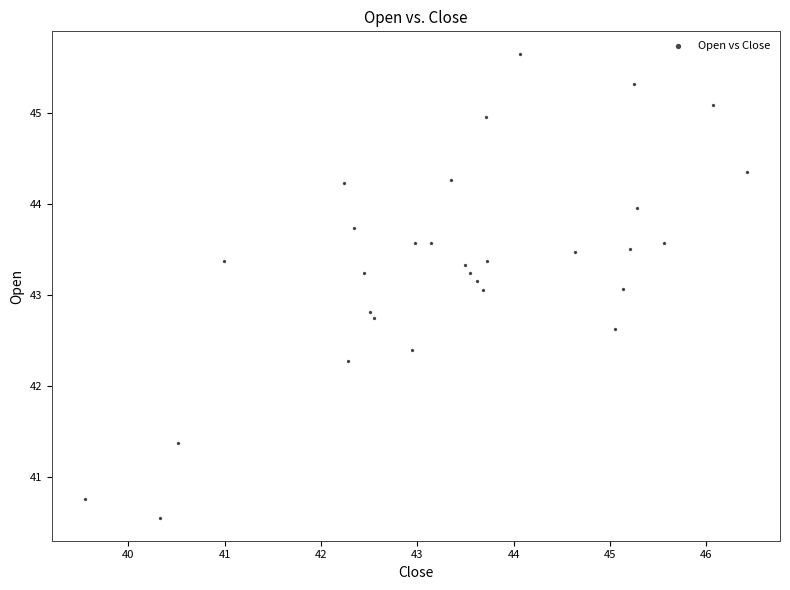

What is the range of Y values (max minus min)?

5.1